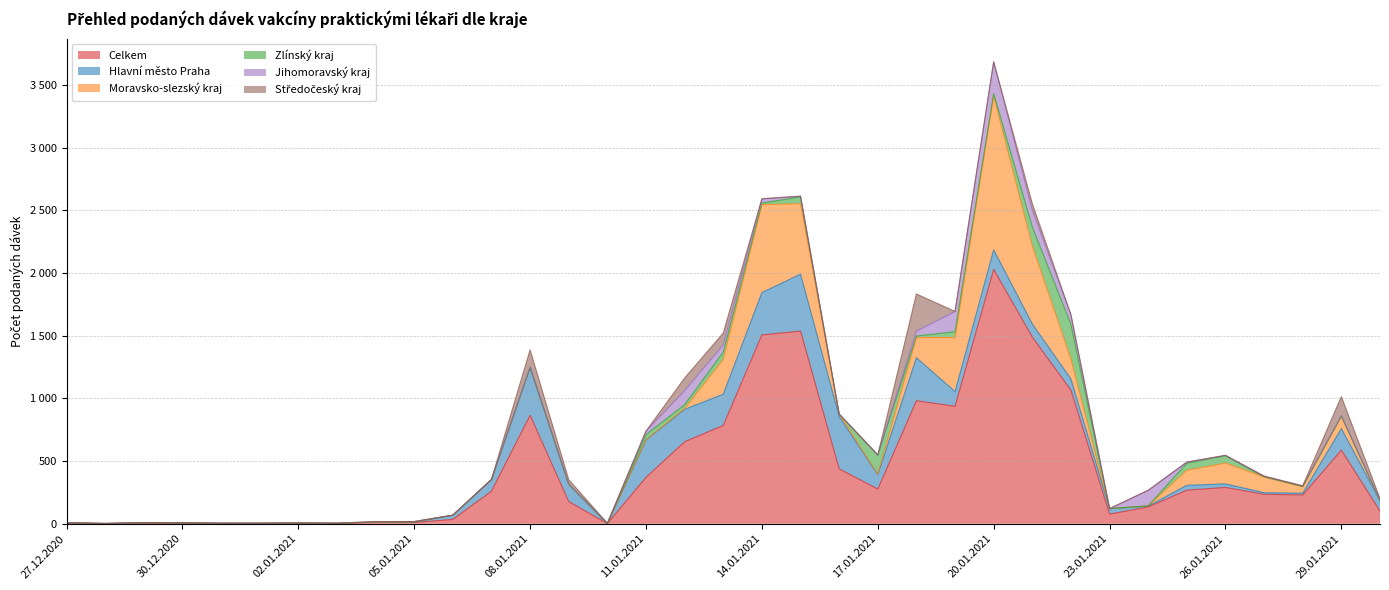

What position from the left is 17.01.2021?

22